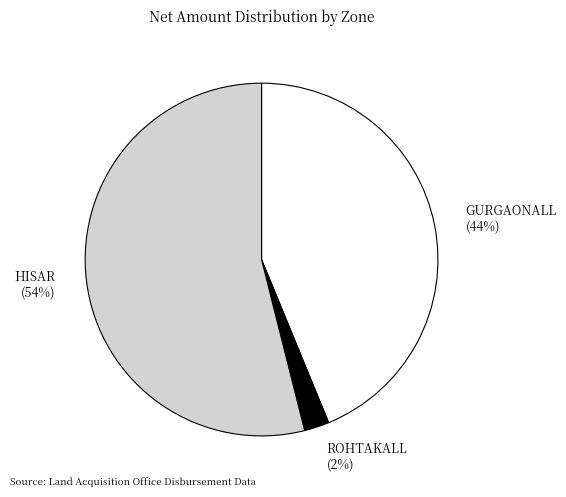

What is the ratio of the value at HISAR to the value at GURGAONALL?

1.2